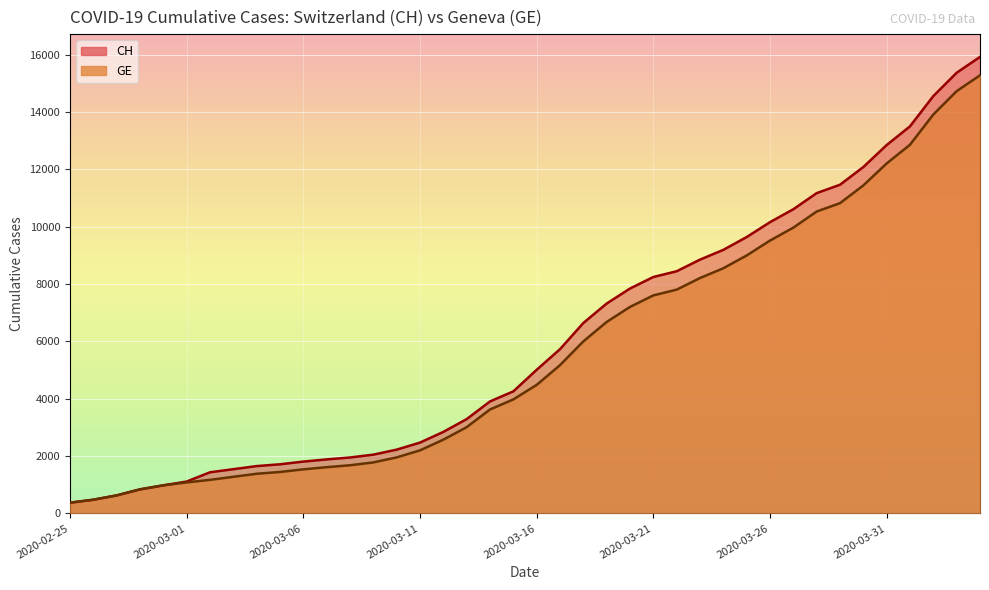

How many values in the GE series are below 4485?

20